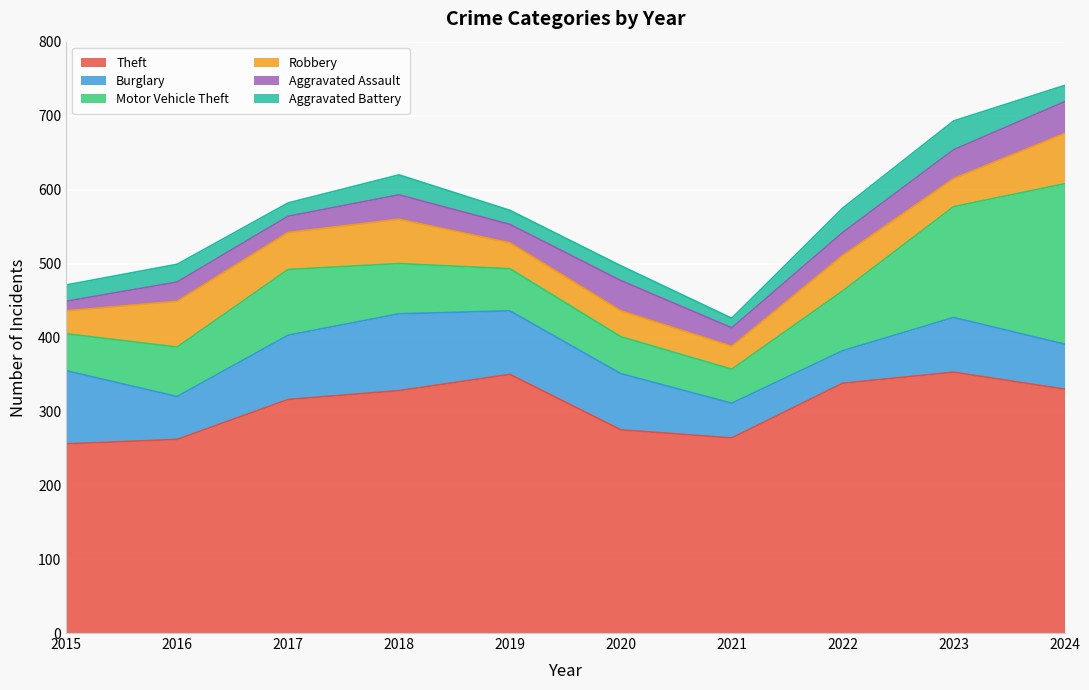

Is it true that Aggravated Assault equals 31 at 2022?

True